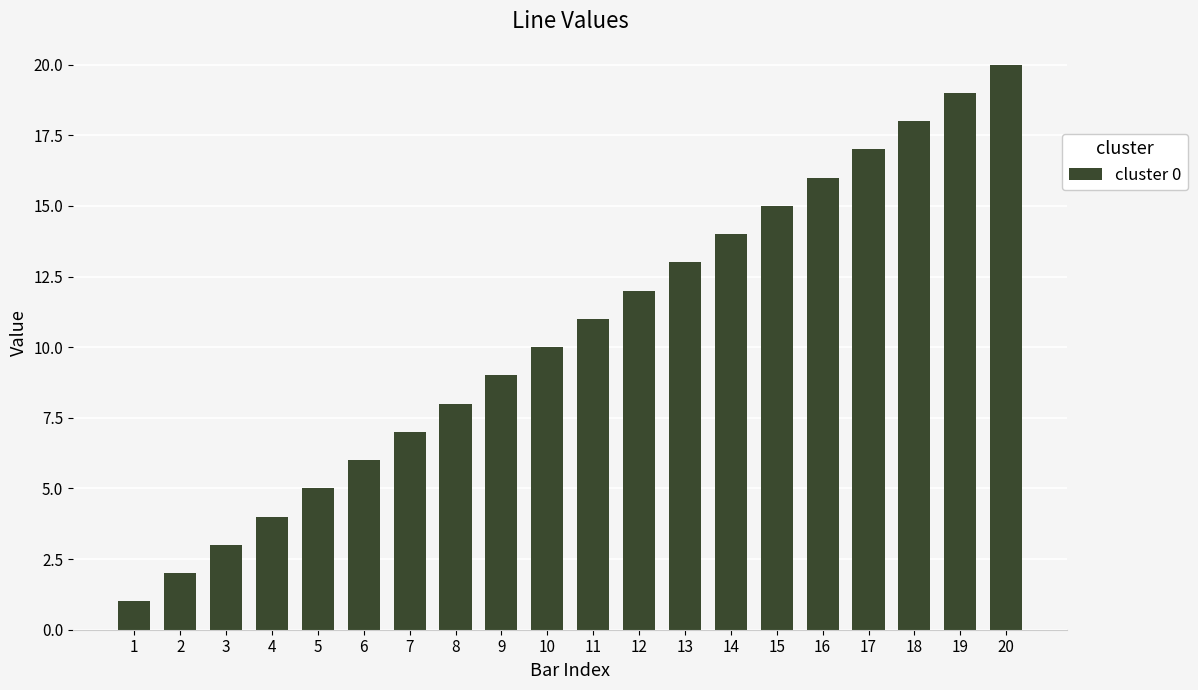

Which category has the highest value across all series?

20